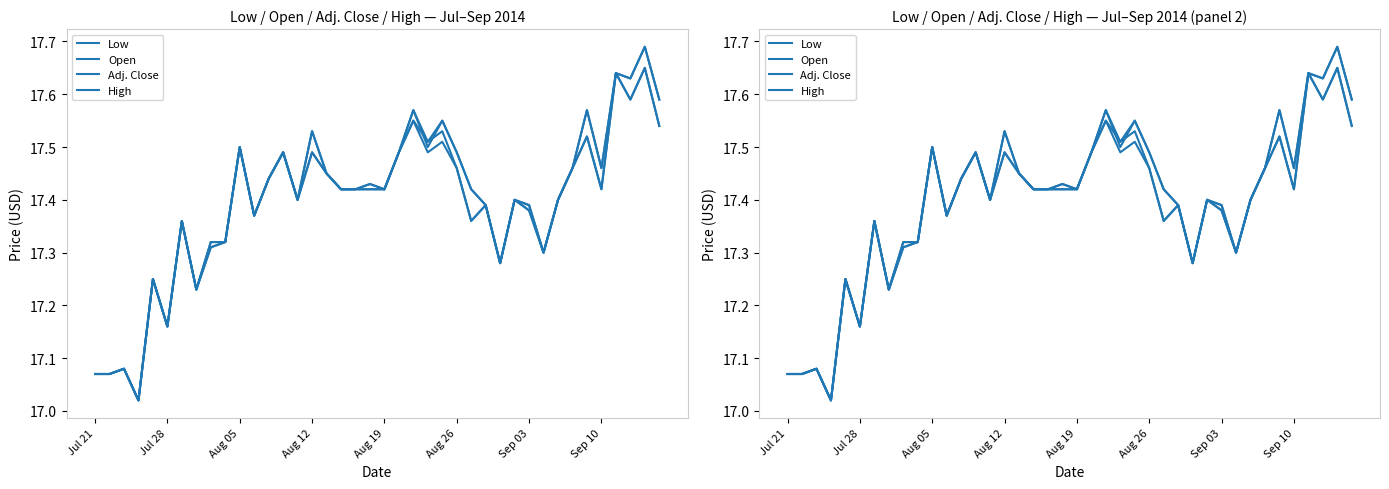

Rank the series at 19 from lowest to highest value.

Low, Adj. Close, Open, High